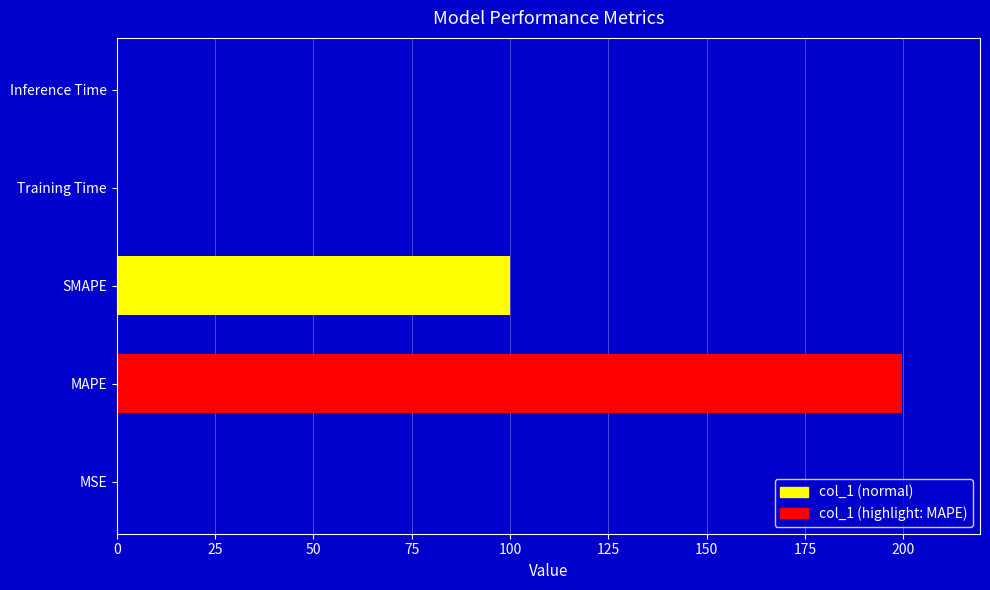

What is the maximum value shown in the chart?

199.5